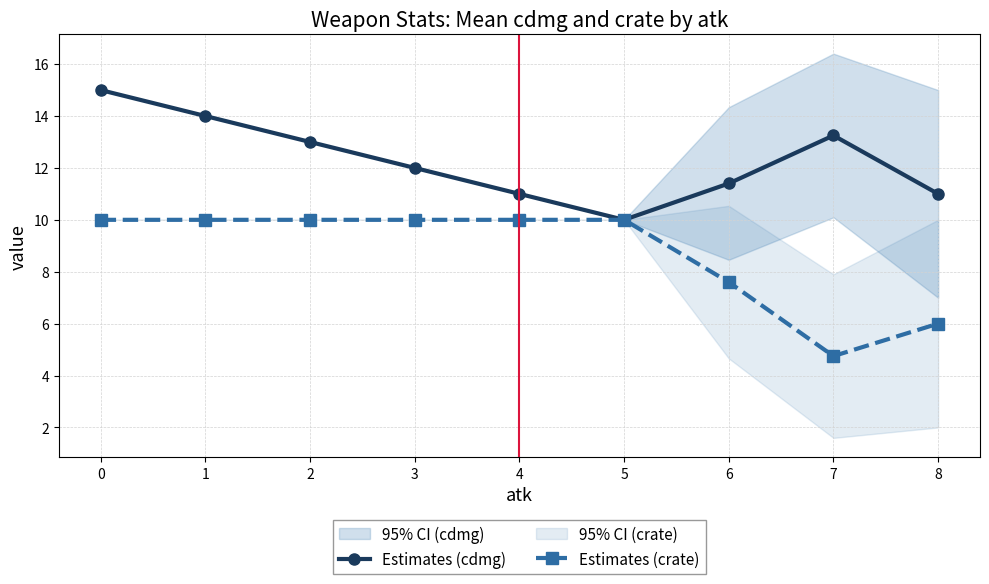

What is the maximum value shown in the chart?

15.0